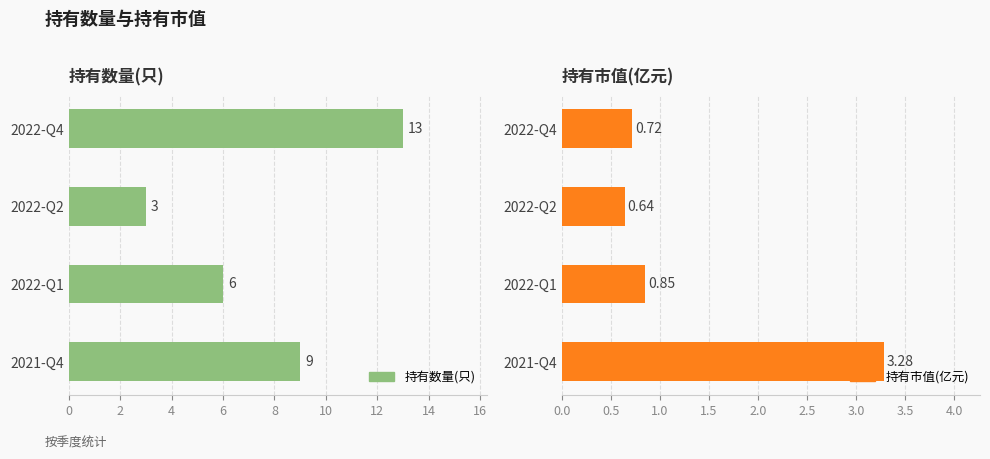

Are the bars grouped side by side (vs. stacked)?

Yes